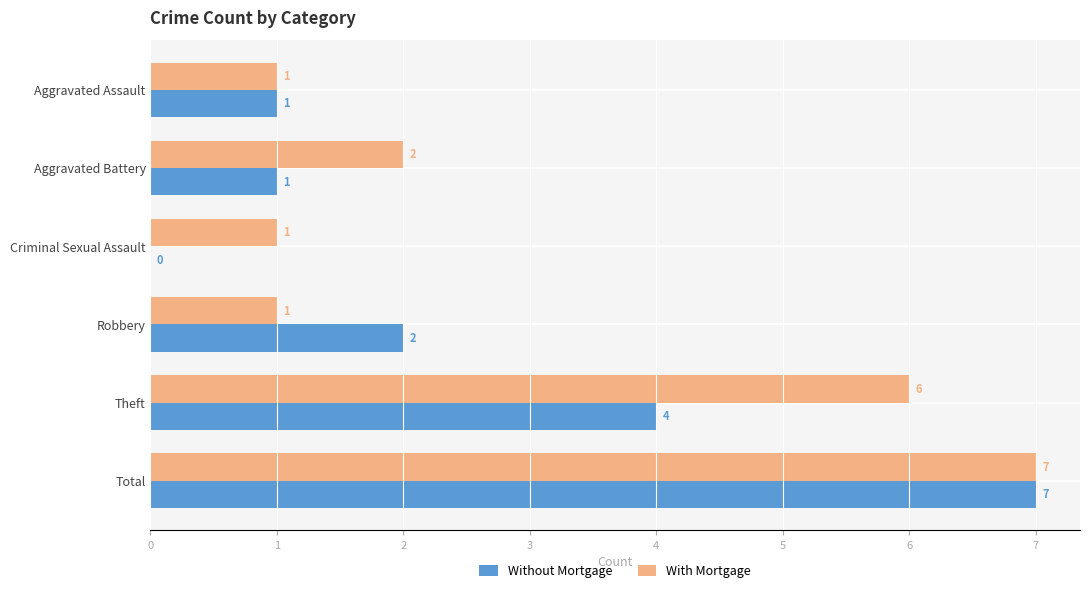

Where is Without Mortgage nearest to the value 3?

Robbery